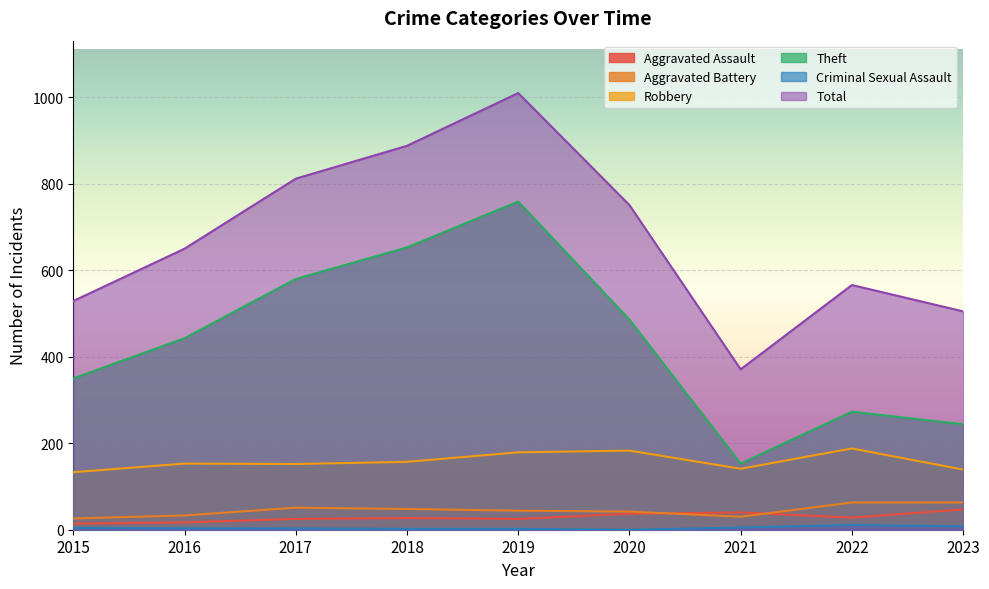

The Aggravated Battery series shows 15 at 2015. True or false?

False